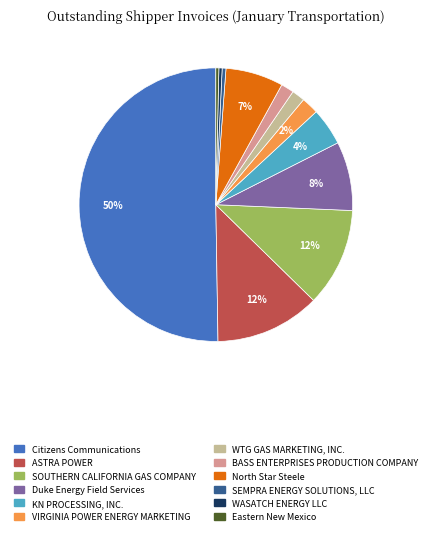

To the nearest percent, what portion does VIRGINIA POWER ENERGY MARKETING represent?

2%